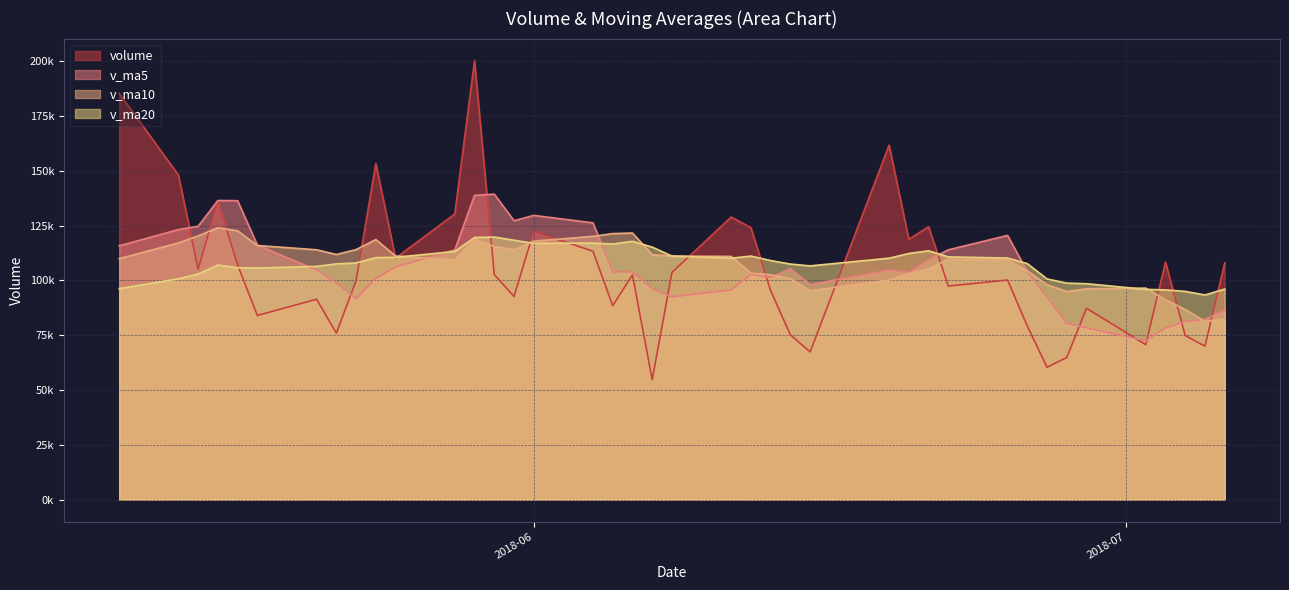

The value of v_ma10 at 2018-05-11 is 109952.8. True or false?

True